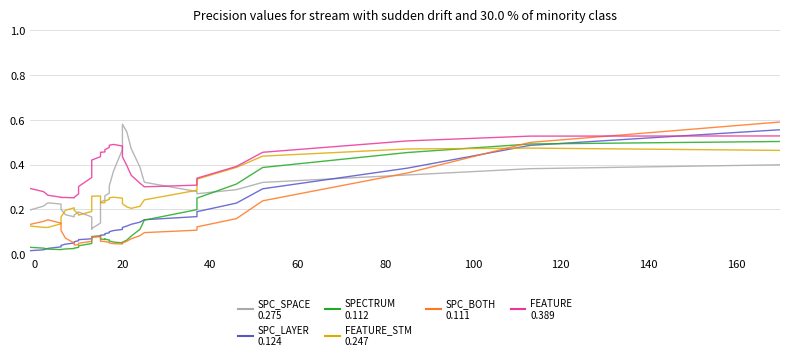

True or false: FEATURE_STM has a value of 0.2 at 20.

True